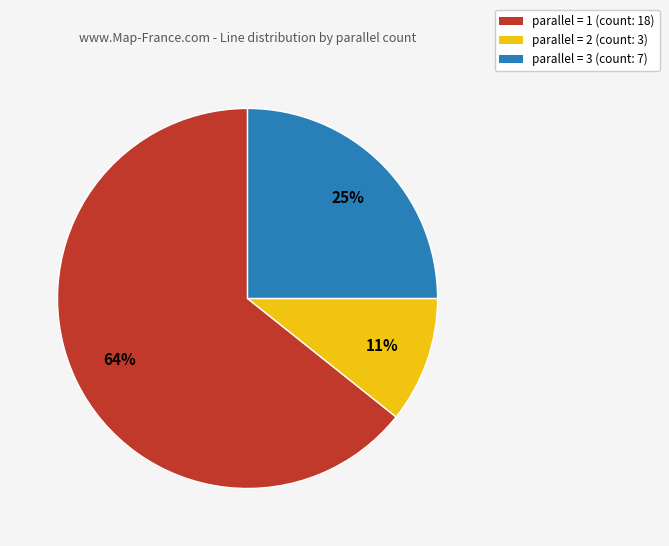

Does any single category account for the majority?

Yes